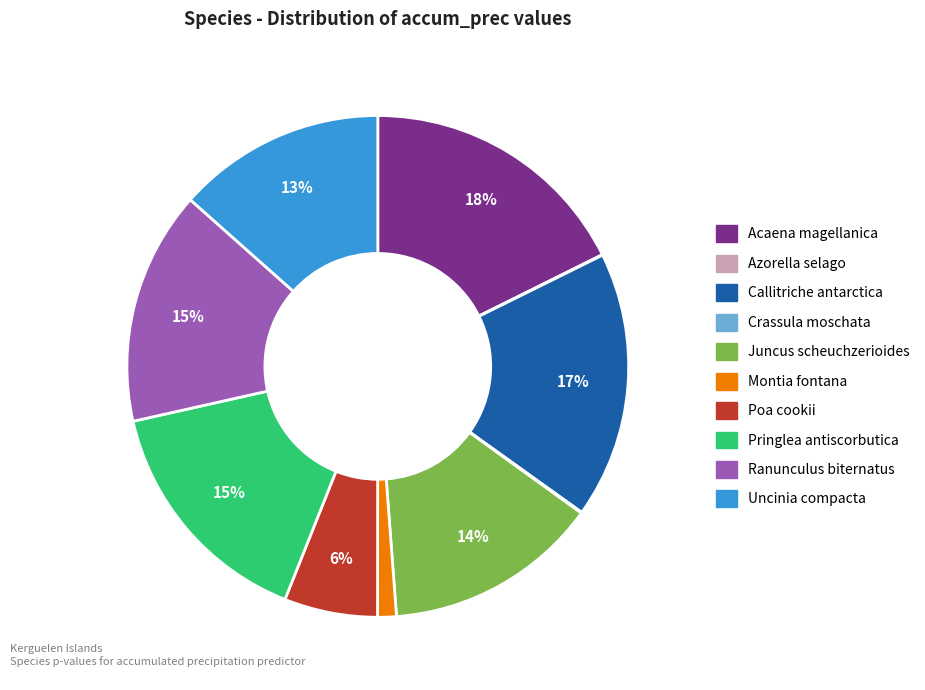

To the nearest percent, what is the difference between the largest and smallest slice percentages?

18%